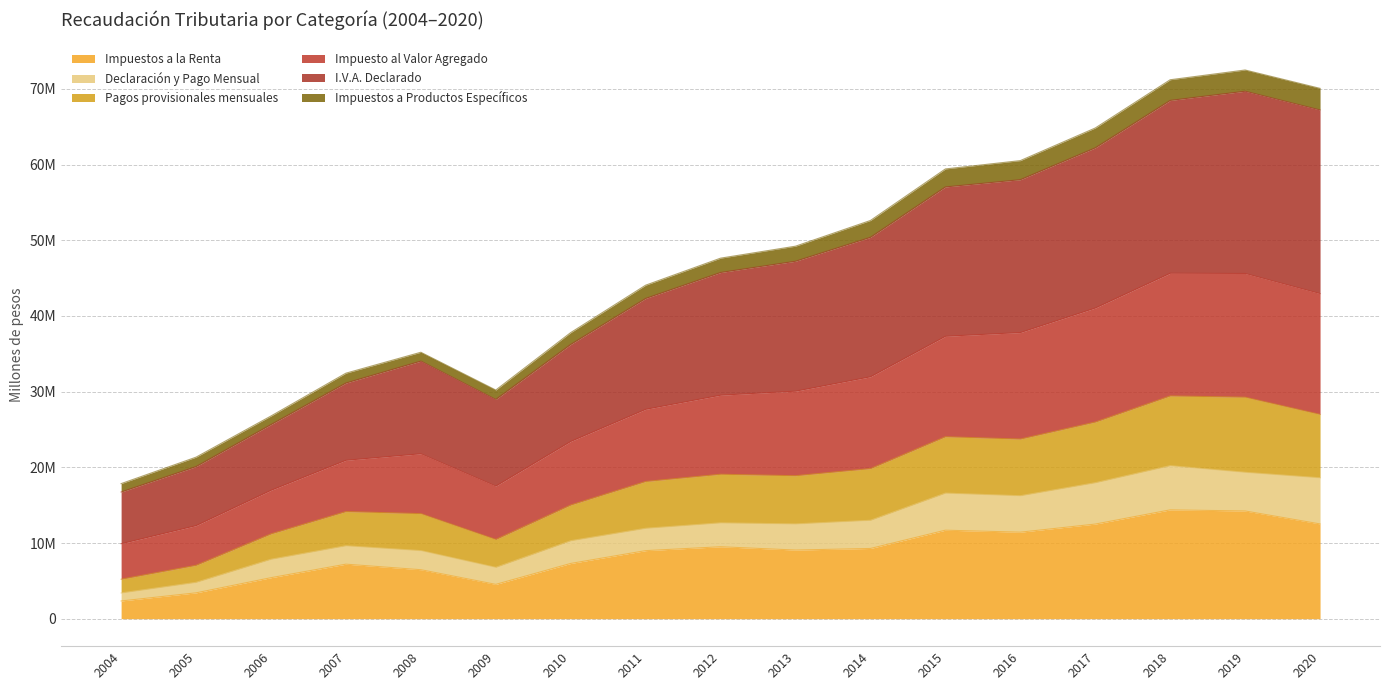

What are all the series names shown in the legend?

Impuestos a la Renta, Declaración y Pago Mensual, Pagos provisionales mensuales, Impuesto al Valor Agregado, I.V.A. Declarado, Impuestos a Productos Específicos